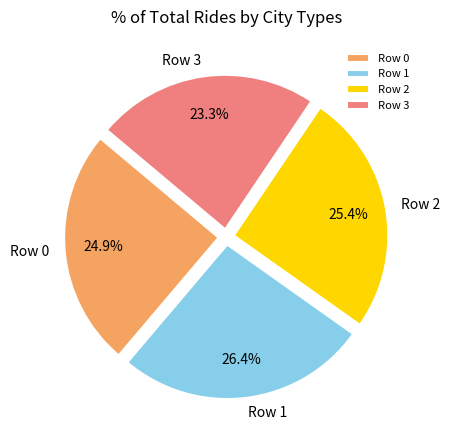

True or false: Row 1 accounts for 39% of the total.

False